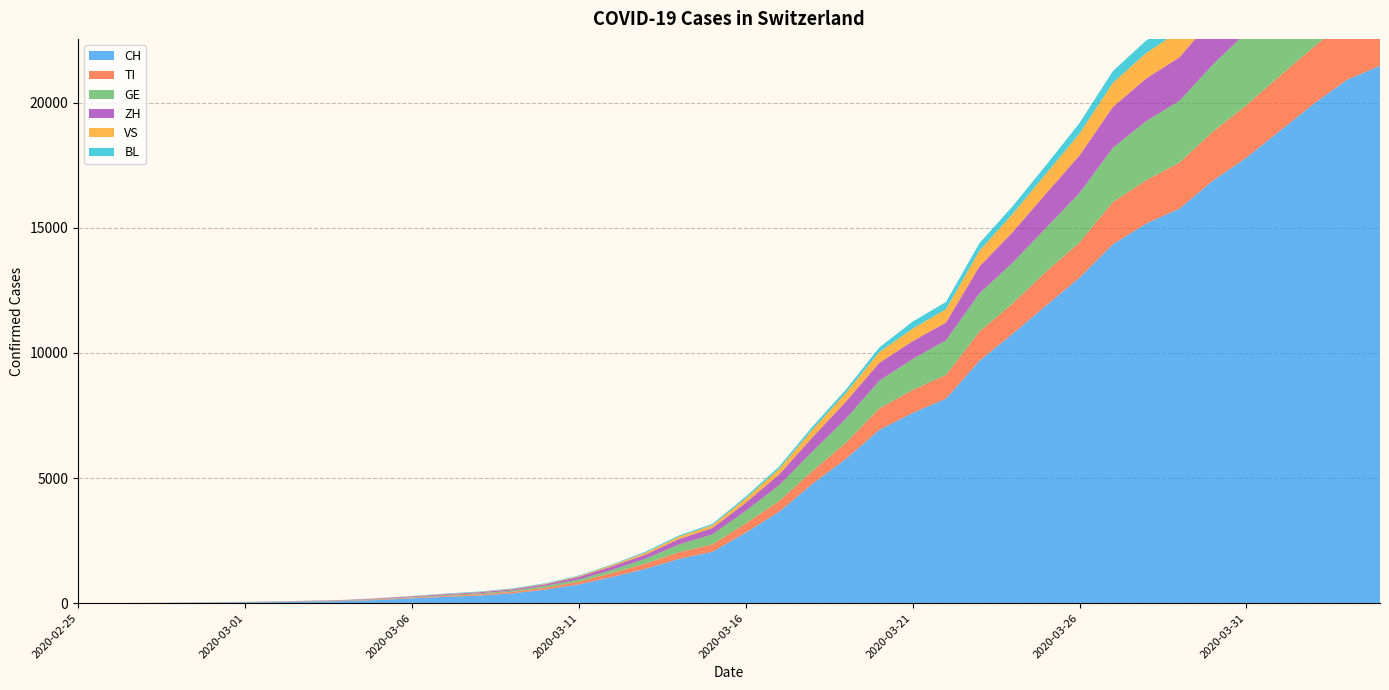

Reading right to left, transcribe all the data shown in this chart.

CH: 21469	20899	19933	18867	17800	16883	15767	15169	14337	13004	11890	10766	9679	8172	7598	6923	5764	4767	3651	2817	2052	1768	1373	1046	749	542	391	304	252	194	126	84	61	42	30	22	13	6	2	0
TI: 2442	2377	2271	2195	2091	1962	1837	1727	1688	1401	1354	1209	1162	945	916	849	638	511	426	368	293	265	206	163	108	75	61	49	41	28	25	13	8	4	2	2	1	1	1	0
GE: 3685	3553	3354	3094	2914	2682	2472	2365	2169	1981	1755	1632	1532	1383	1241	1110	967	778	633	497	403	310	197	123	91	75	50	40	32	21	17	14	14	11	10	7	4	1	1	0
ZH: 2467	2434	2306	2142	1953	1862	1736	1704	1630	1503	1371	1224	1076	712	712	712	680	569	430	327	251	219	164	141	102	63	50	41	35	30	24	16	14	11	7	6	2	2	0	0
VS: 1416	1383	1334	1282	1211	1144	1055	1017	968	874	793	728	628	535	498	436	349	312	225	172	115	98	76	53	30	22	17	12	7	6	5	4	3	3	2	1	1	0	0	0
BL: 656	625	610	588	561	539	511	502	466	422	341	306	302	289	282	184	134	116	89	76	54	47	42	26	26	22	20	19	15	6	6	2	2	2	2	2	1	0	0	0